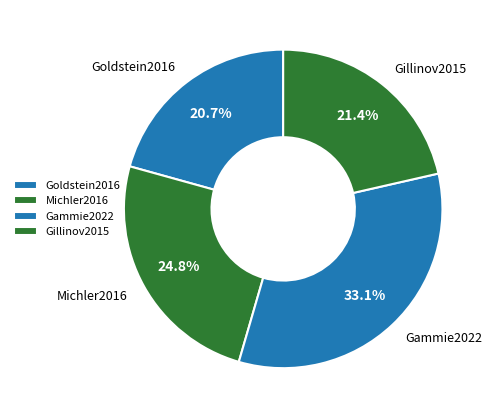

To the nearest percent, what is the difference between the largest and smallest slice percentages?

12%